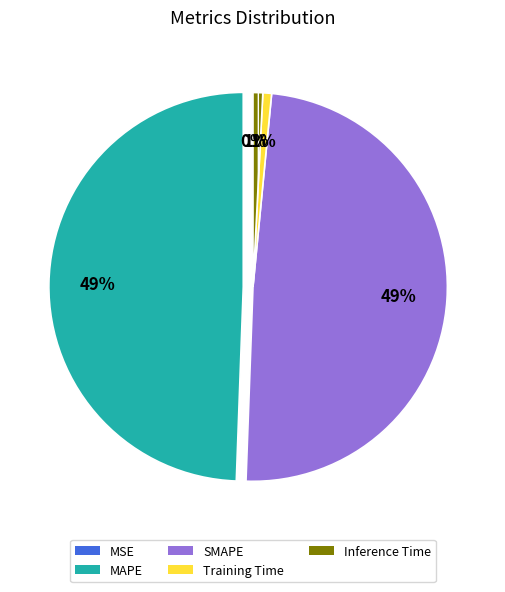

To the nearest percent, what percentage of the pie is Inference Time?

1%